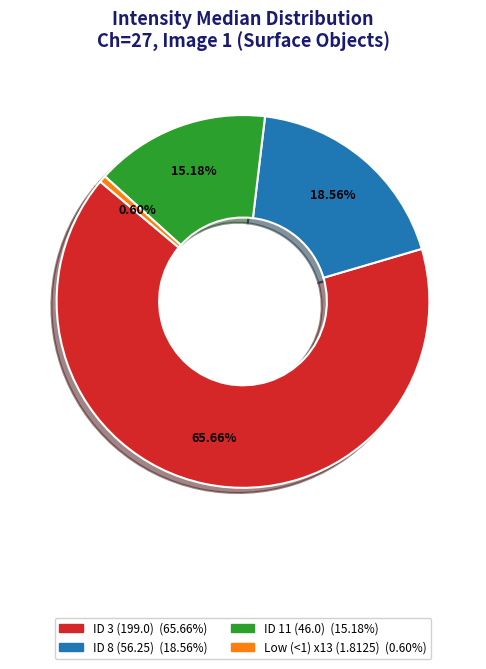

Does any single category account for the majority?

Yes